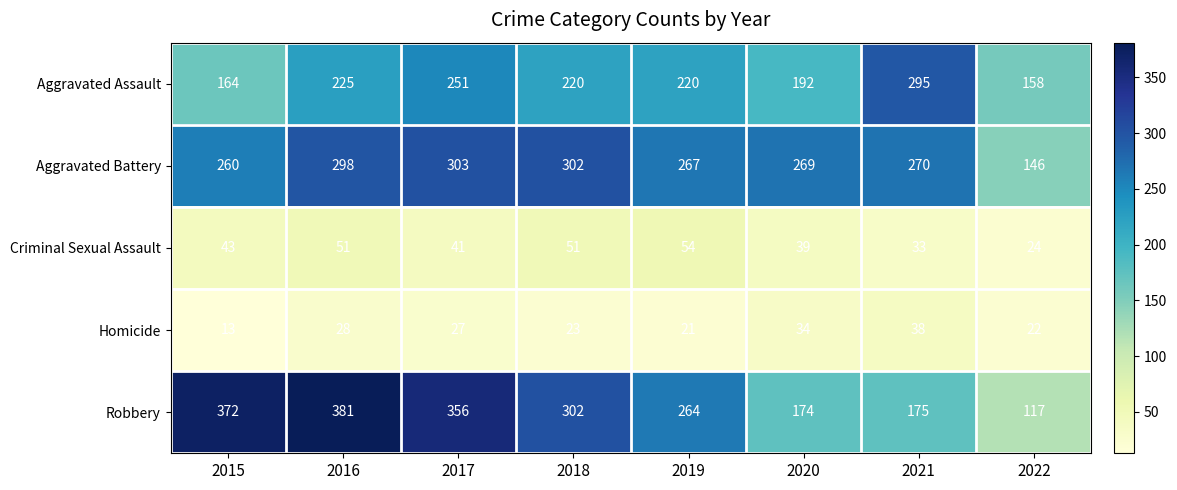

Count the number of data series in this chart.

5